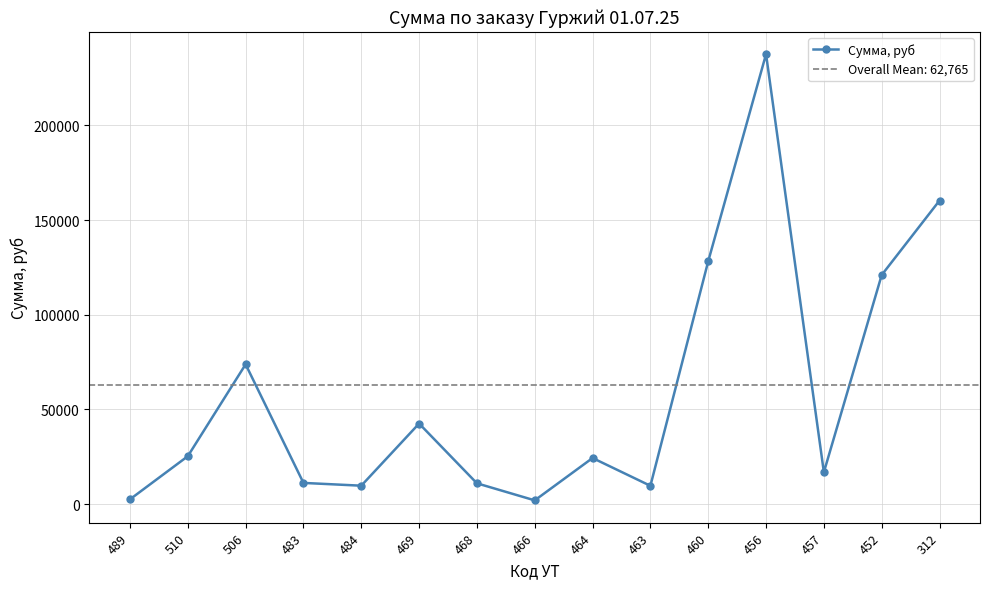

What is the greatest value displayed?

237600.0